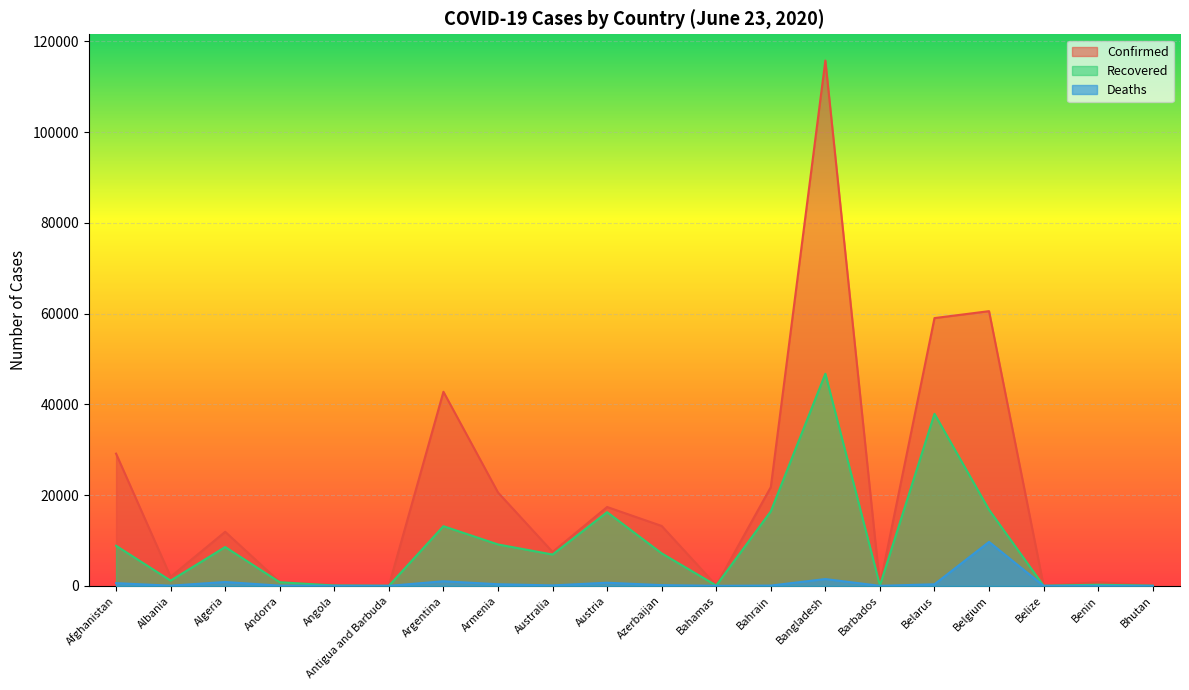

Between Albania and Bahrain, which is larger?

Bahrain